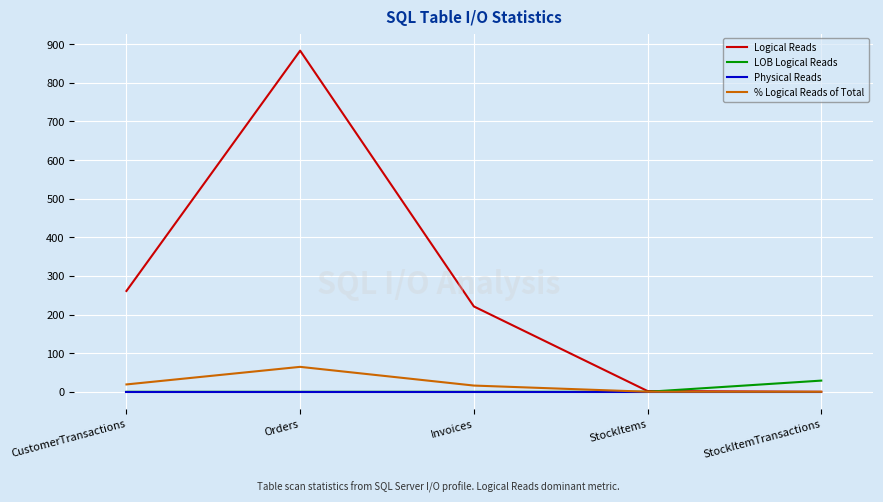

Which category has the highest value in the Logical Reads series?

Orders